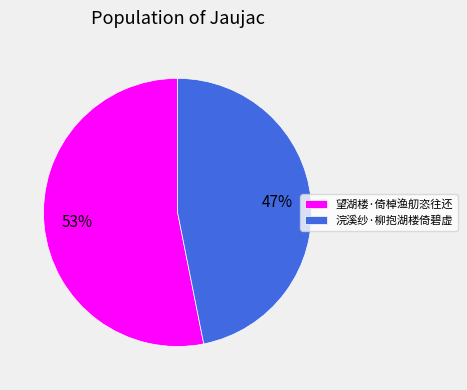

True or false: 望湖楼·倚棹渔舠恣往还 accounts for 53% of the total.

True